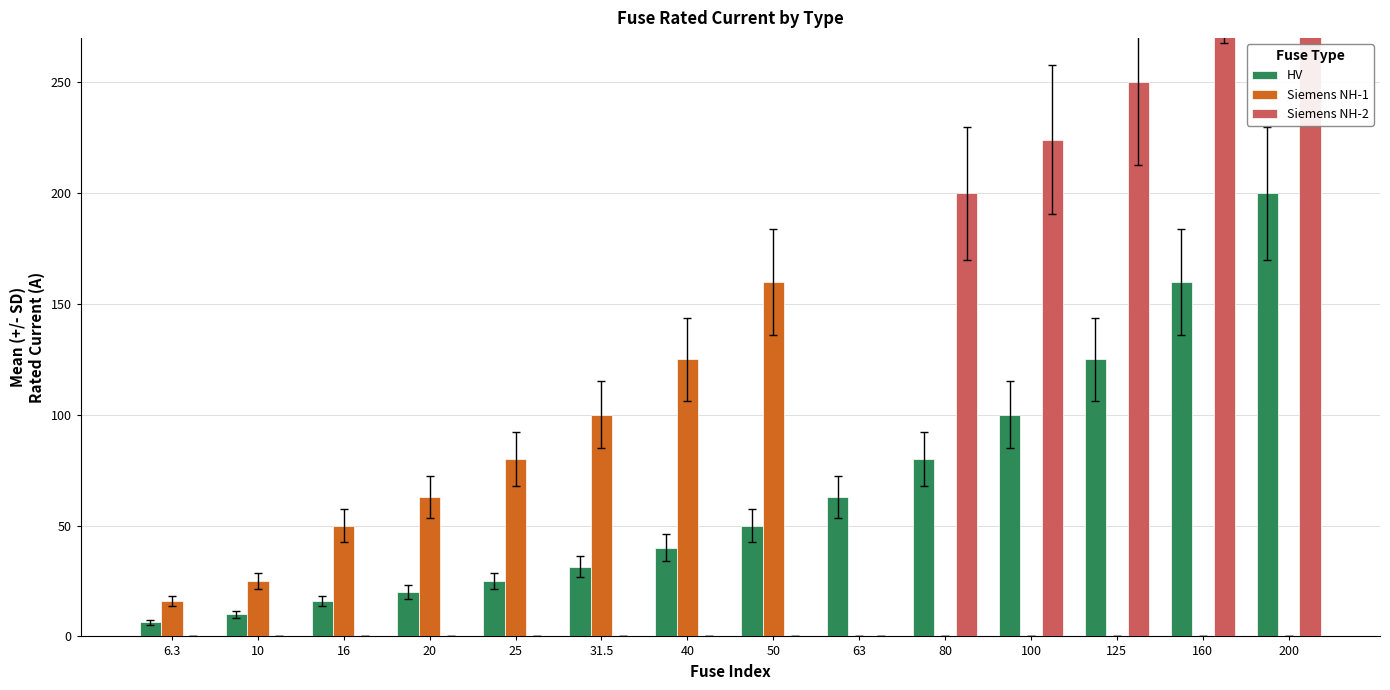

Reading left to right, list all the values displayed in this chart.

HV: 6.3=6.3	10=10.0	16=16.0	20=20.0	25=25.0	31.5=31.5	40=40.0	50=50.0	63=63.0	80=80.0	100=100.0	125=125.0	160=160.0	200=200.0
Siemens NH-1: 6.3=16.0	10=25.0	16=50.0	20=63.0	25=80.0	31.5=100.0	40=125.0	50=160.0	63=0.0	80=0.0	100=0.0	125=0.0	160=0.0	200=0.0
Siemens NH-2: 6.3=0.0	10=0.0	16=0.0	20=0.0	25=0.0	31.5=0.0	40=0.0	50=0.0	63=0.0	80=200.0	100=224.0	125=250.0	160=315.0	200=355.0